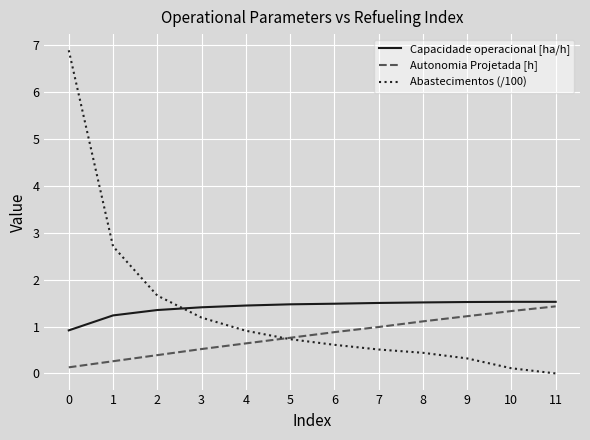

What are all the series names shown in the legend?

Capacidade operacional [ha/h], Autonomia Projetada [h], Abastecimentos (/100)